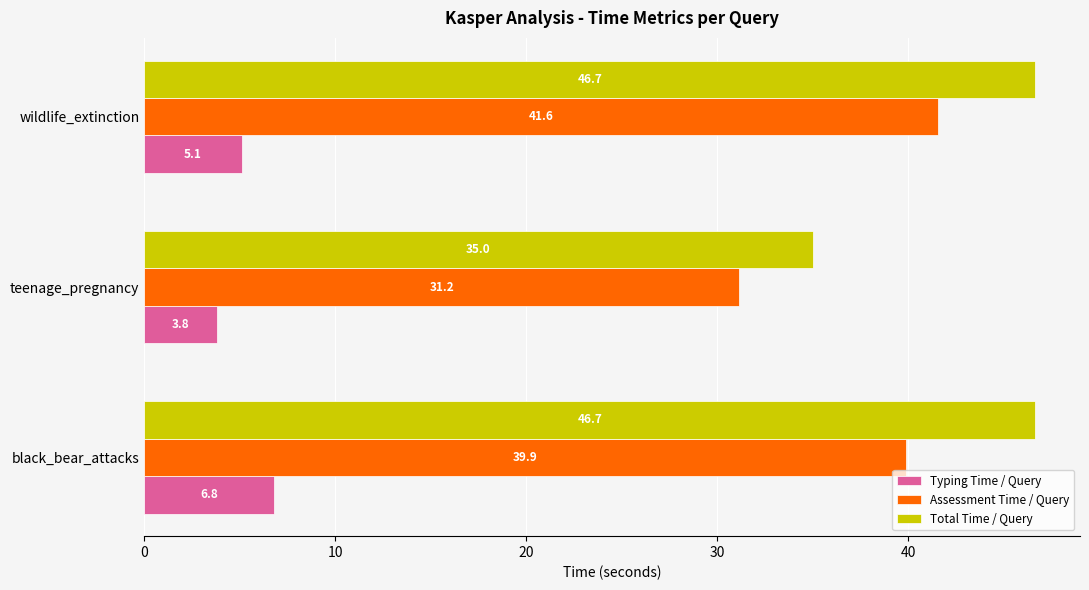

At which label does Total Time / Query reach its minimum?

teenage_pregnancy